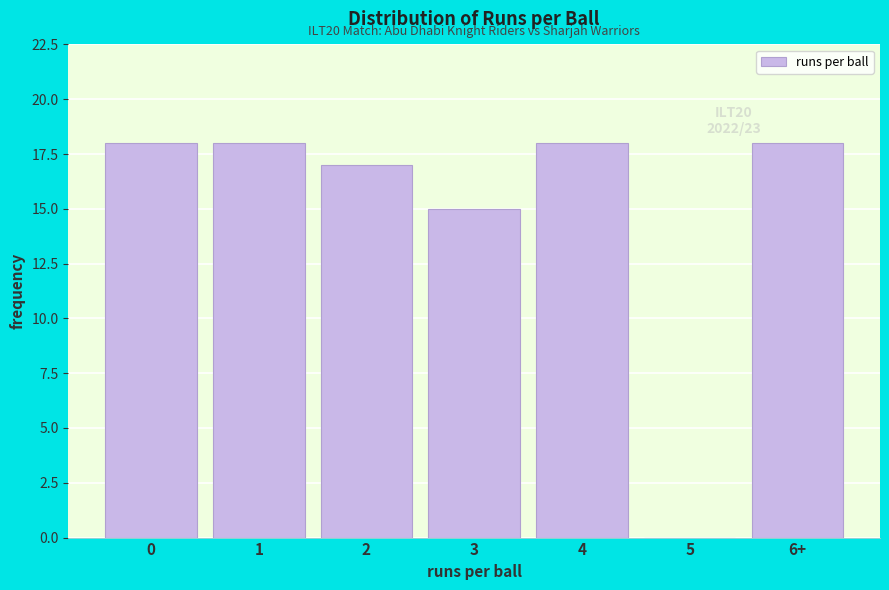

Reading left to right, what are all the values shown in this chart?

0=18	1=18	2=17	3=15	4=18	5=0	6+=18